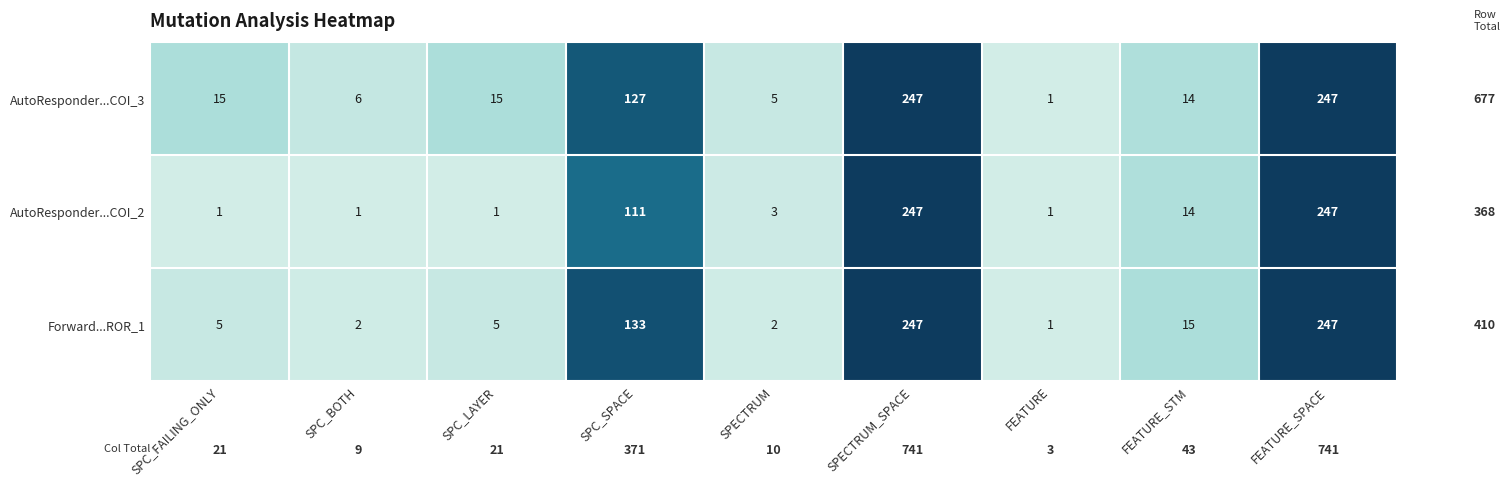

What is the total value across all series at SPECTRUM_SPACE?

741